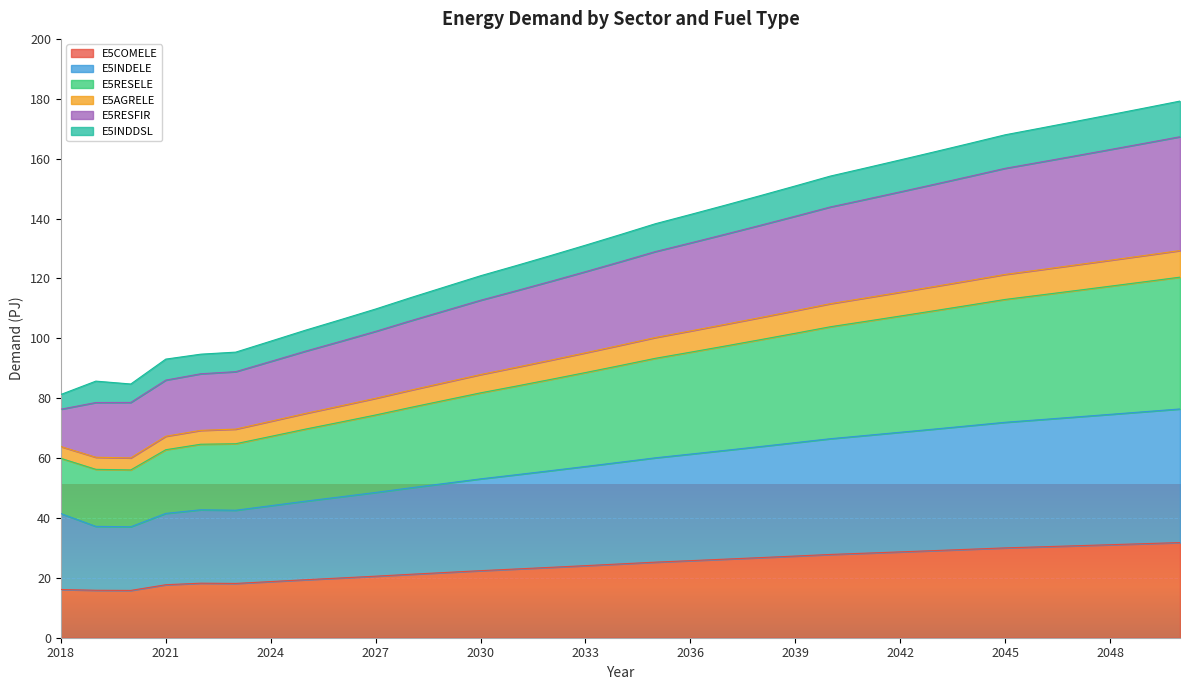

True or false: E5RESELE and E5COMELE intersect in this chart.

False